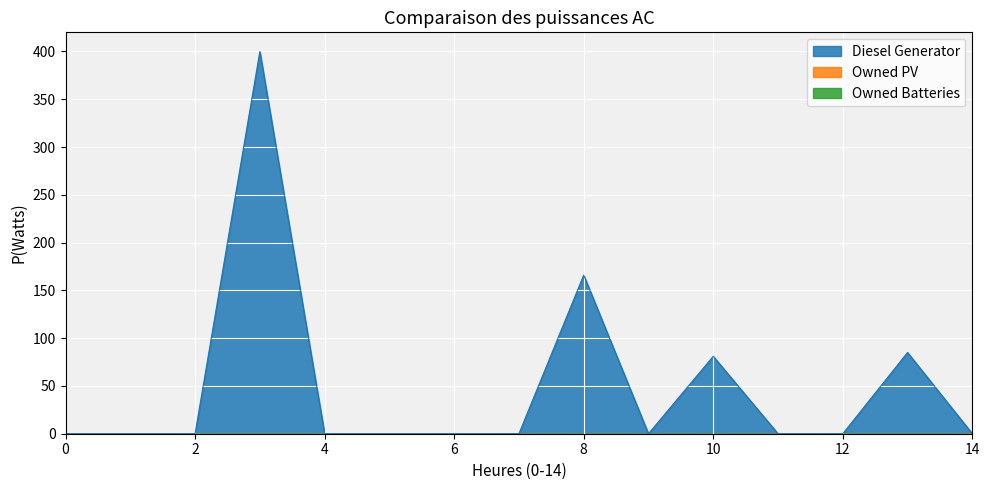

True or false: Diesel Generator has a value of 81.0 at 10.

True